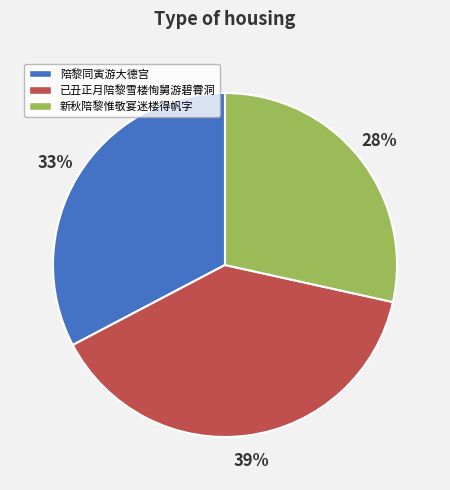

To the nearest percent, what portion does 新秋陪黎惟敬宴迷楼得帆字 represent?

28%